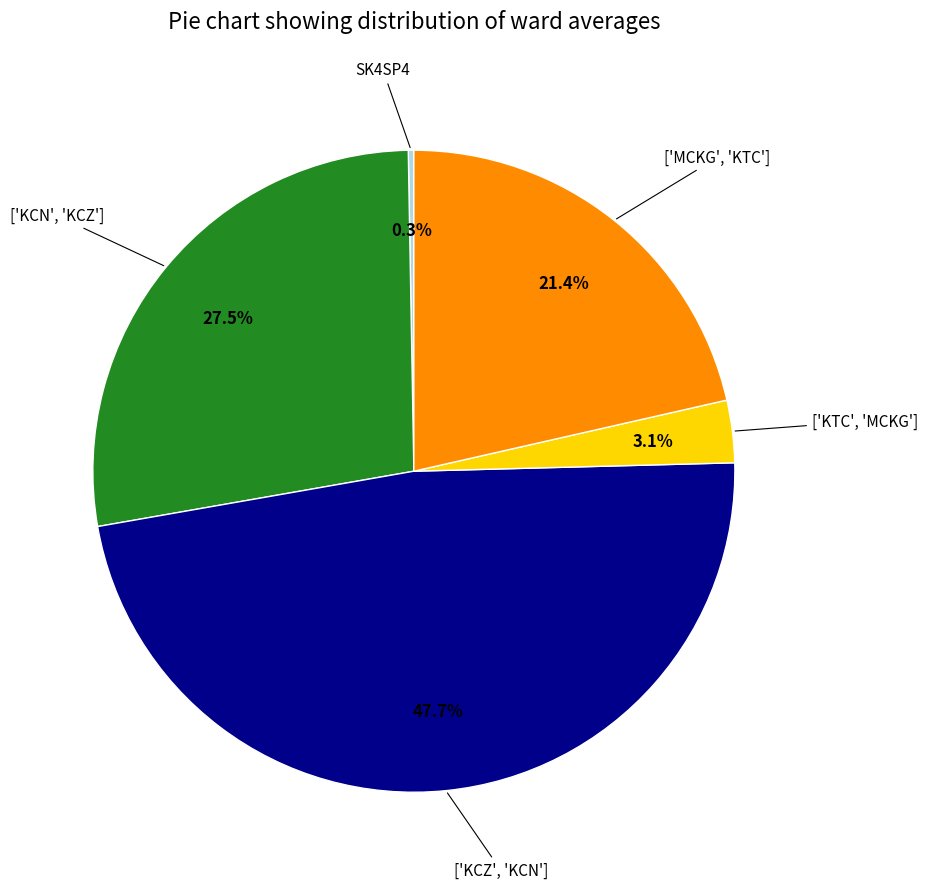

Is there a majority slice in this chart?

No